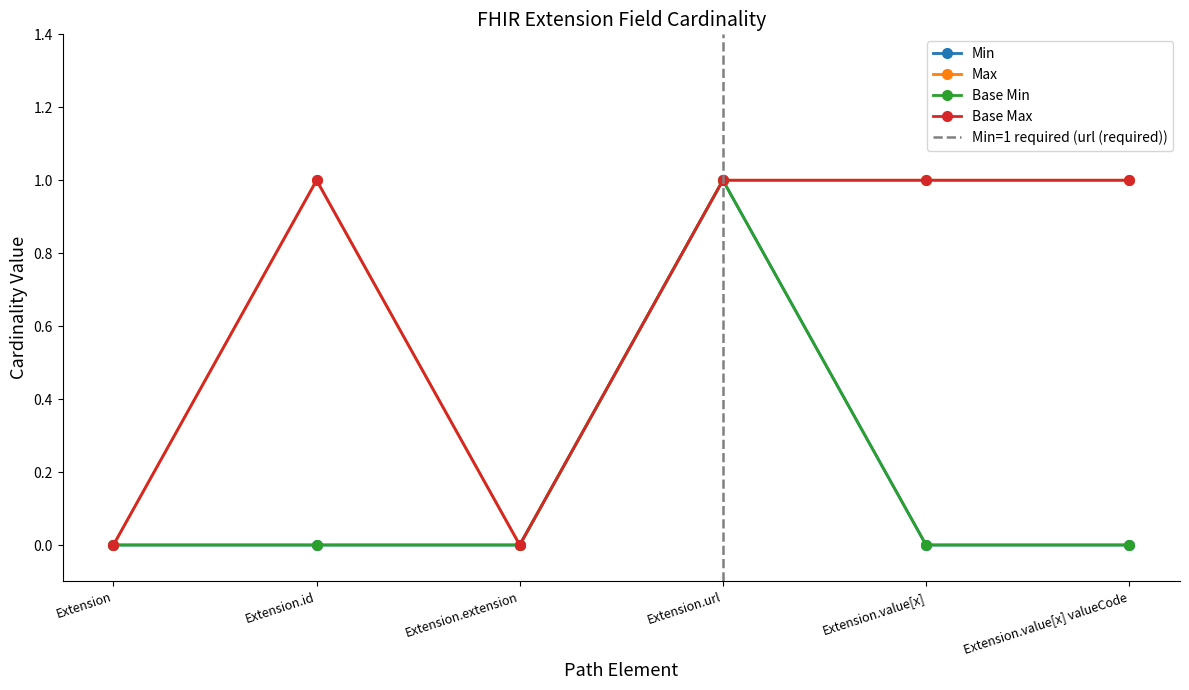

Reading left to right, transcribe all the data shown in this chart.

Min: 0	0	0	1	0	0
Max: 0	1	0	1	1	1
Base Min: 0	0	0	1	0	0
Base Max: 0	1	0	1	1	1